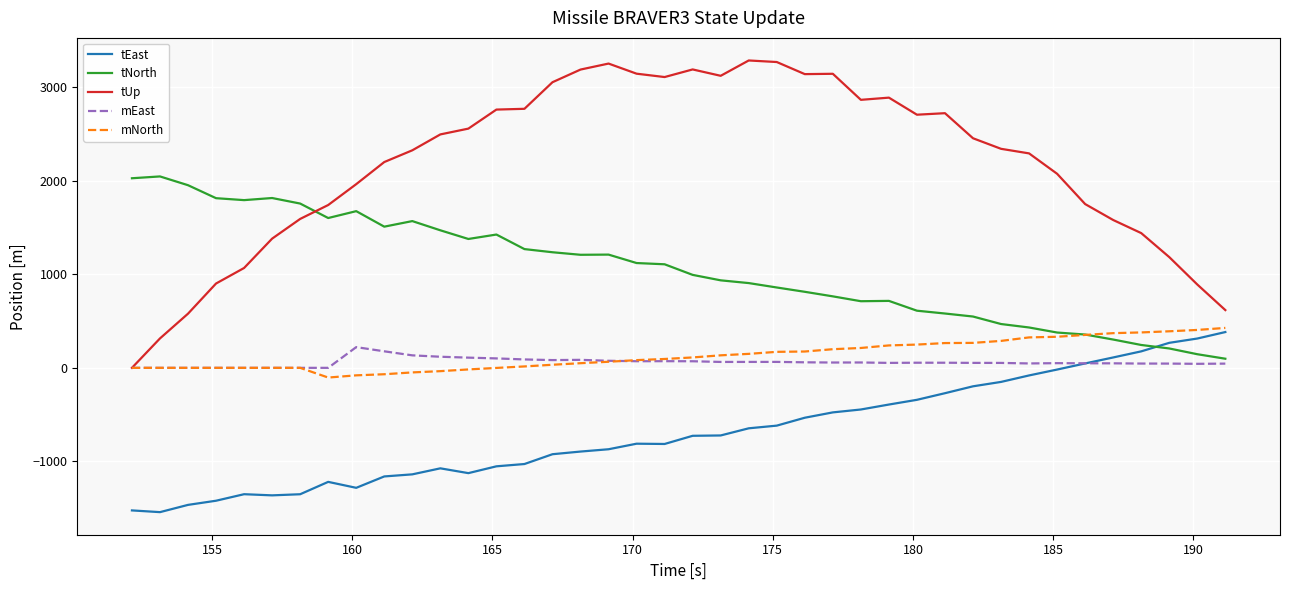

What is the average value of the tNorth series?

1052.2